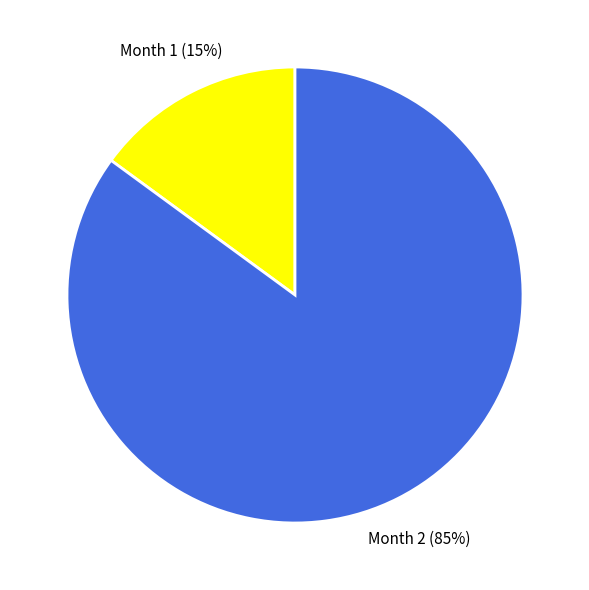

Does any single category account for the majority?

Yes